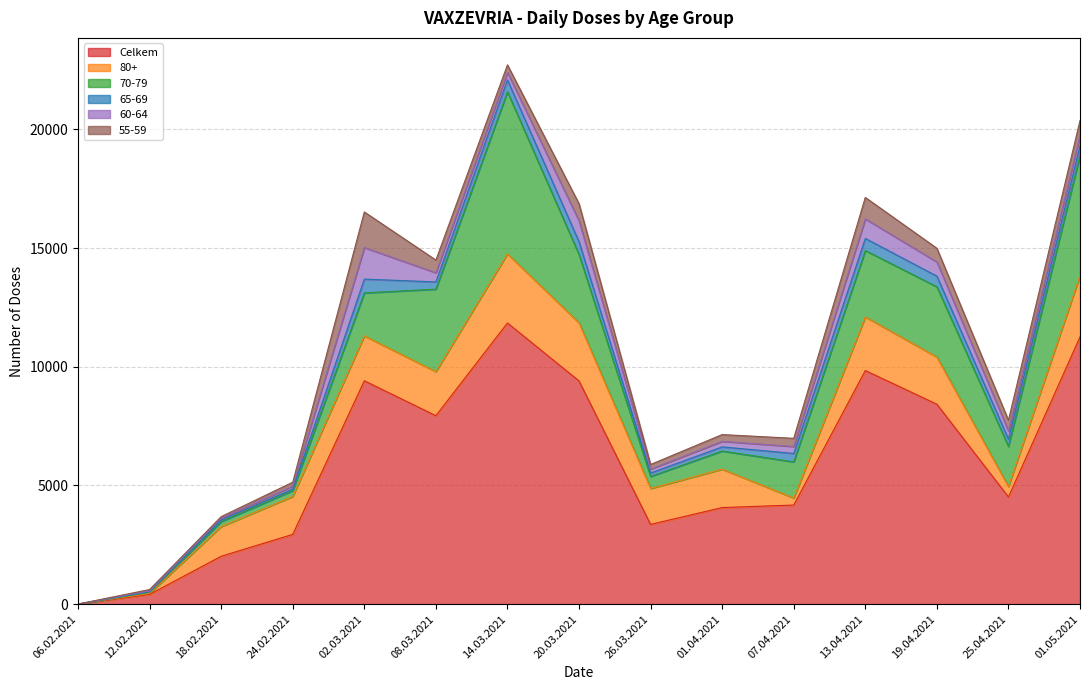

Is it true that 55-59 equals 344 at 07.04.2021?

True